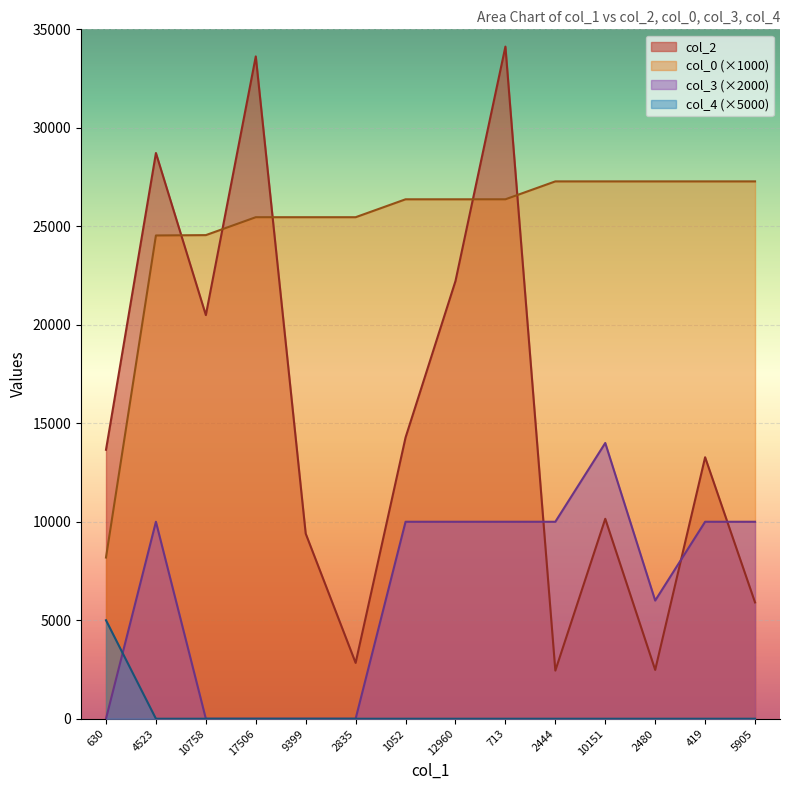

What is the label of the 12th point from the left?

2480